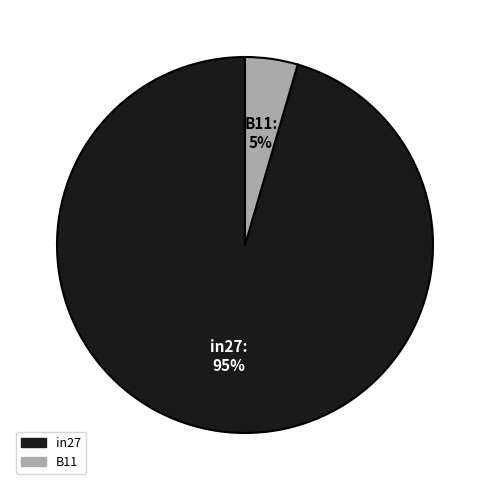

Is there a majority slice in this chart?

Yes